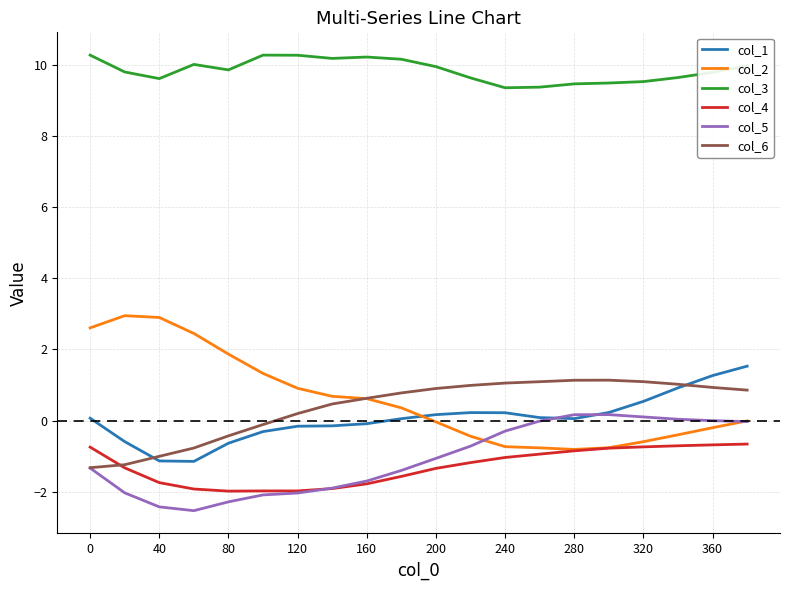

Which series has the largest total across all categories?

col_3